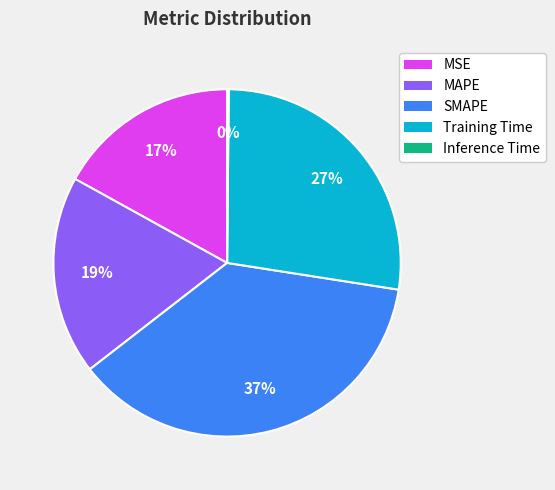

Is the sum of SMAPE and Training Time greater than half?

Yes